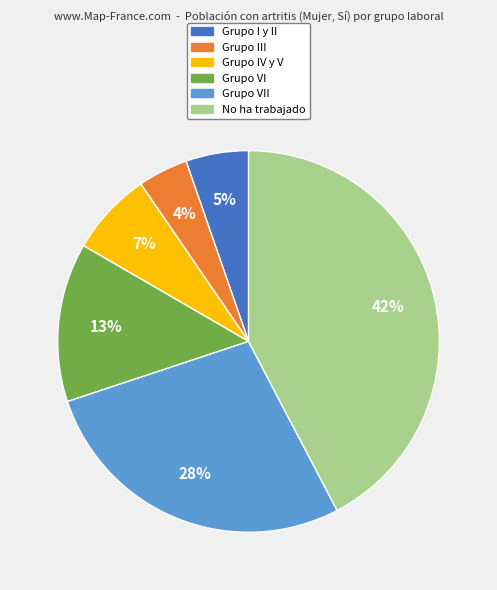

To the nearest percent, what is the difference between the largest and smallest slice percentages?

38%